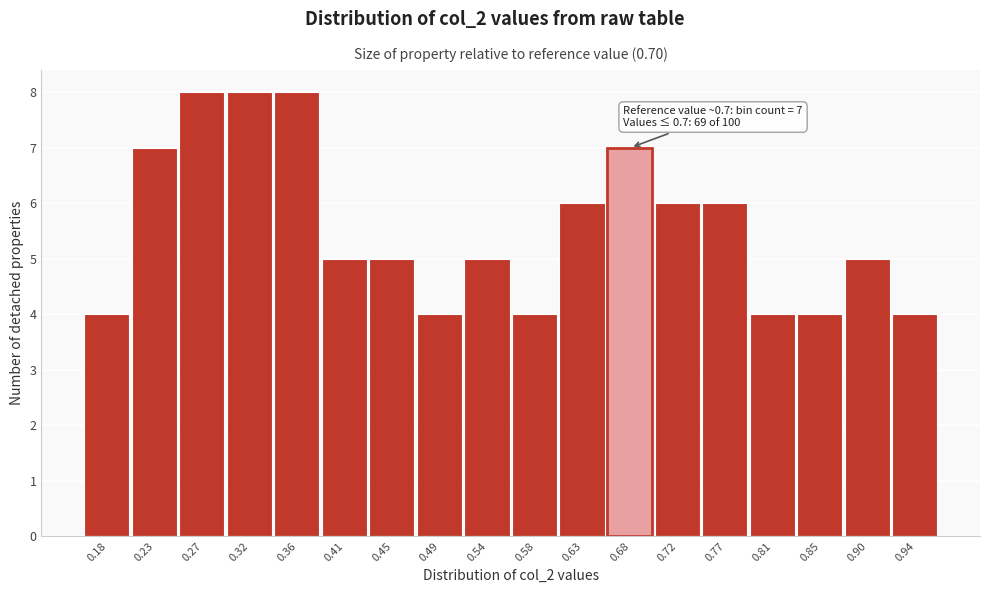

Reading left to right, list all the values displayed in this chart.

0.18=4	0.23=7	0.27=8	0.32=8	0.36=8	0.41=5	0.45=5	0.49=4	0.54=5	0.58=4	0.63=6	0.68=7	0.72=6	0.77=6	0.81=4	0.85=4	0.90=5	0.94=4